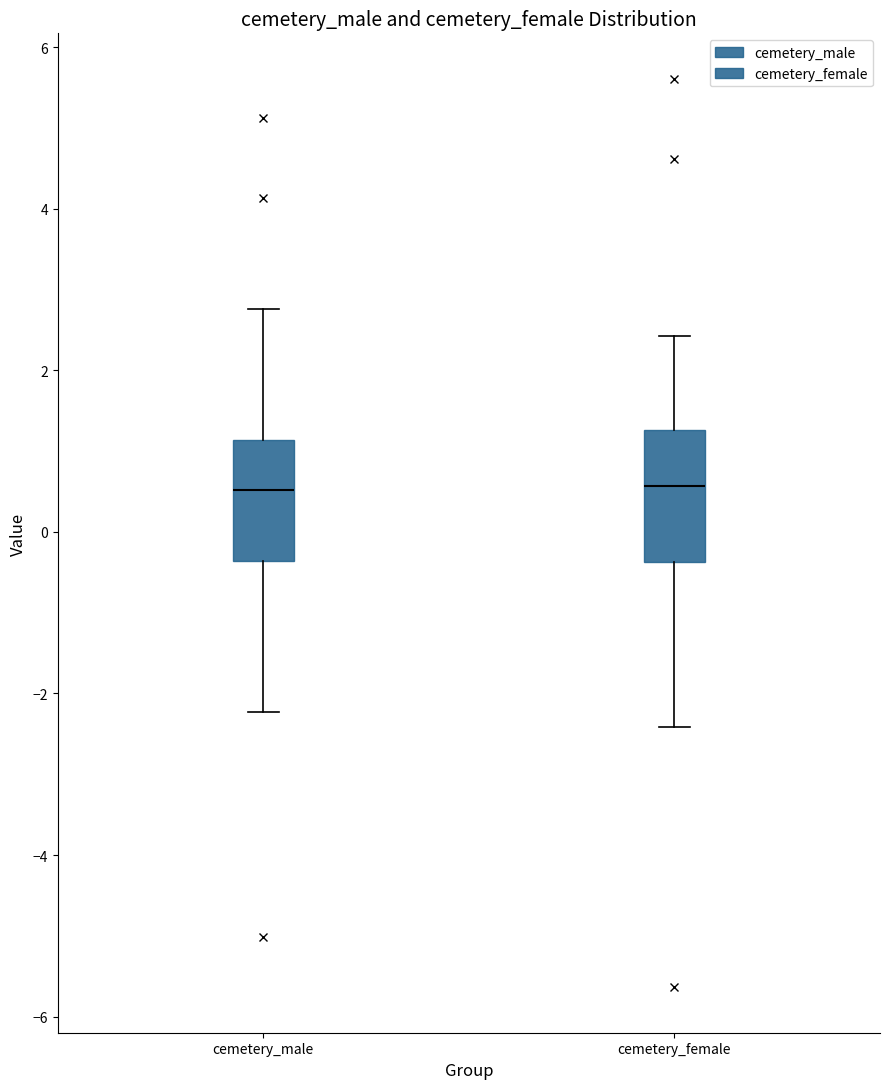

Reading left to right, read every box against the y-axis: the position of its median line, the range the box covers, and the ends of its whiskers. The values are not printed on the chart, so give them approximately, as read against the axis.

cemetery_male: median 0.6, box -0.4 to 1.2, whiskers -2.2 to 2.8
cemetery_female: median 0.6, box -0.4 to 1.2, whiskers -2.4 to 2.4